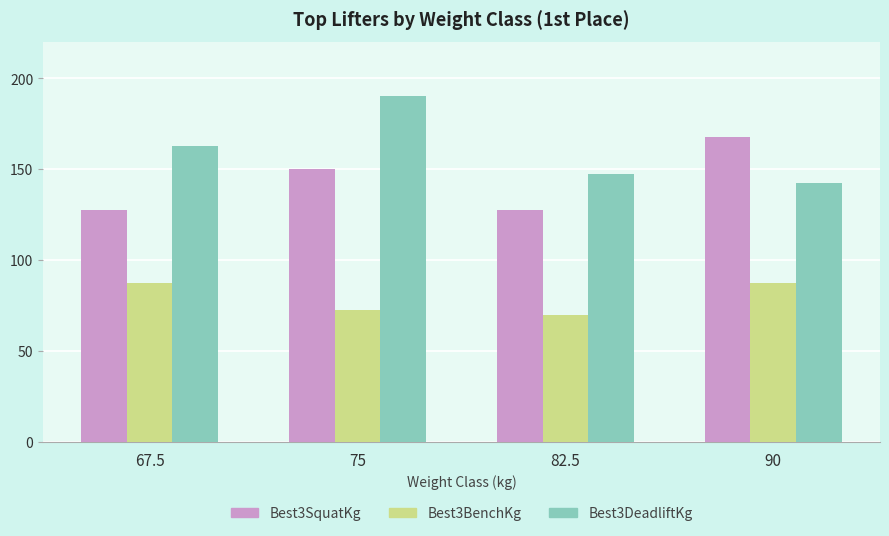

Where is Best3DeadliftKg nearest to the value 166?

67.5